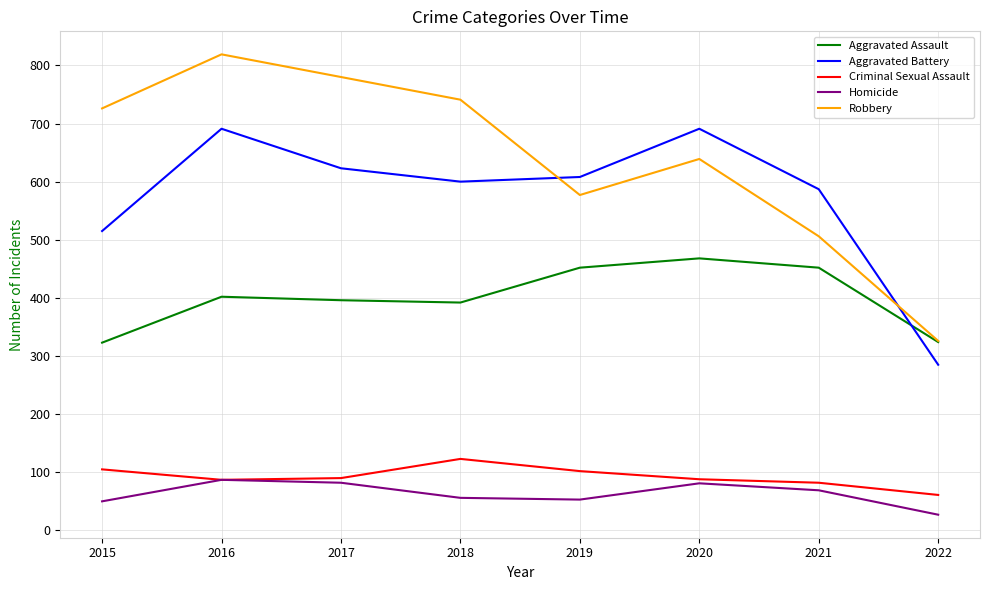

Rank the series by their maximum value, from lowest to highest.

Homicide, Criminal Sexual Assault, Aggravated Assault, Aggravated Battery, Robbery